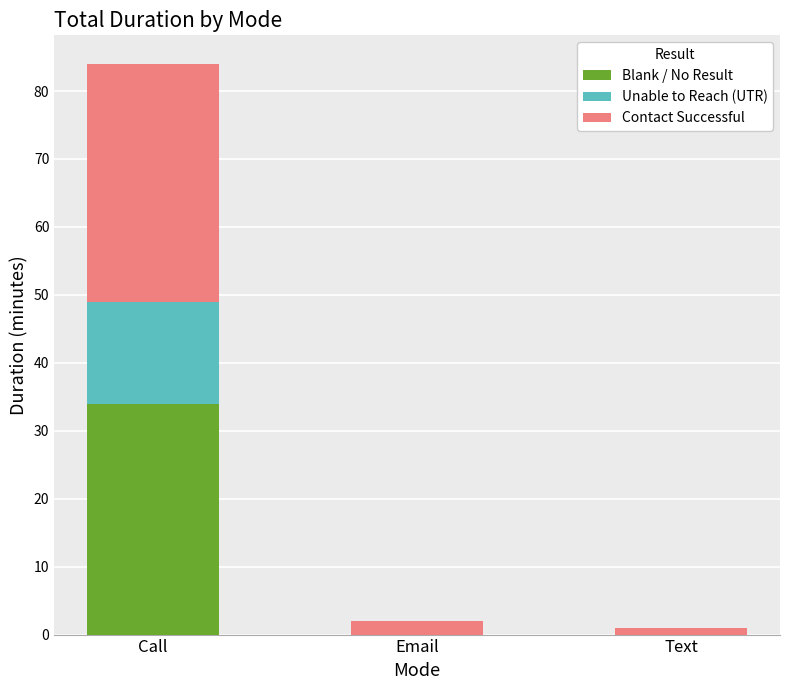

Which category has the highest value in the Blank / No Result series?

Call